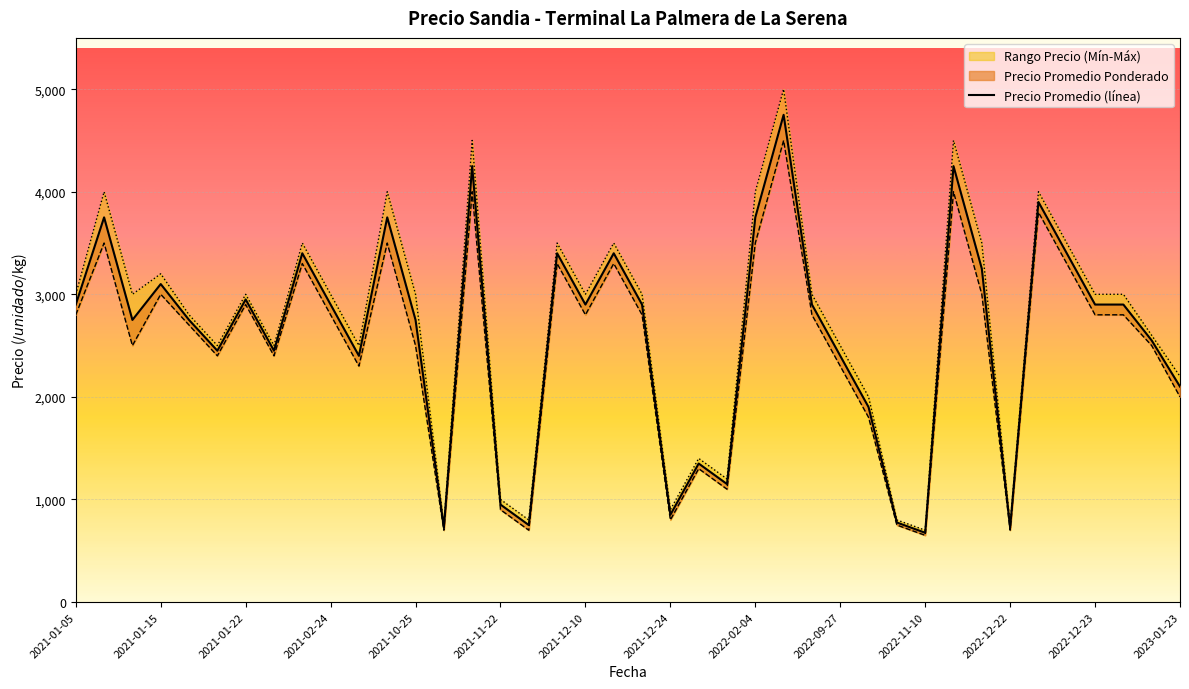

How many series are shown in this chart?

3